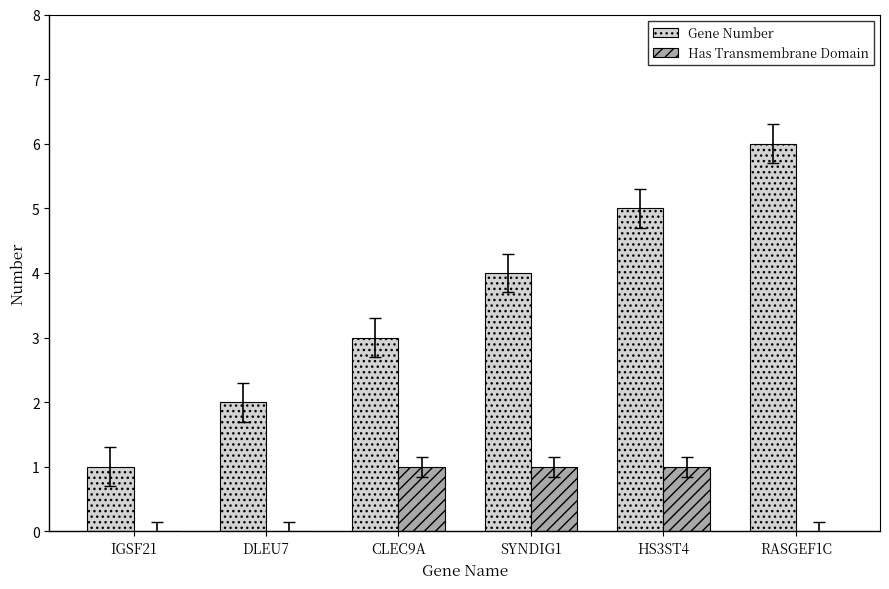

What is the average value of the Gene Number series?

4